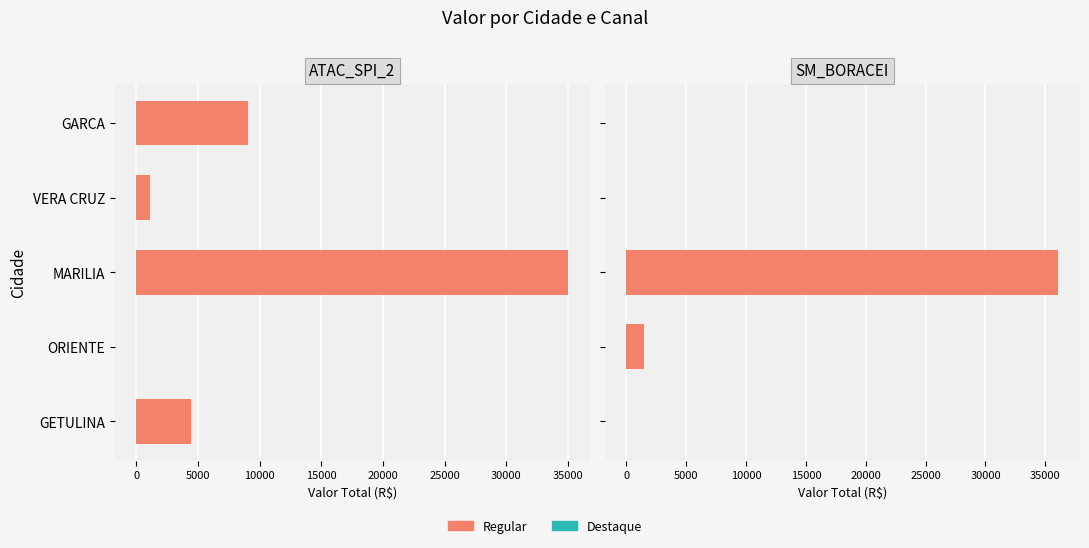

What is the difference between the second highest and minimum values in the ATAC_SPI_2 series?

9030.7